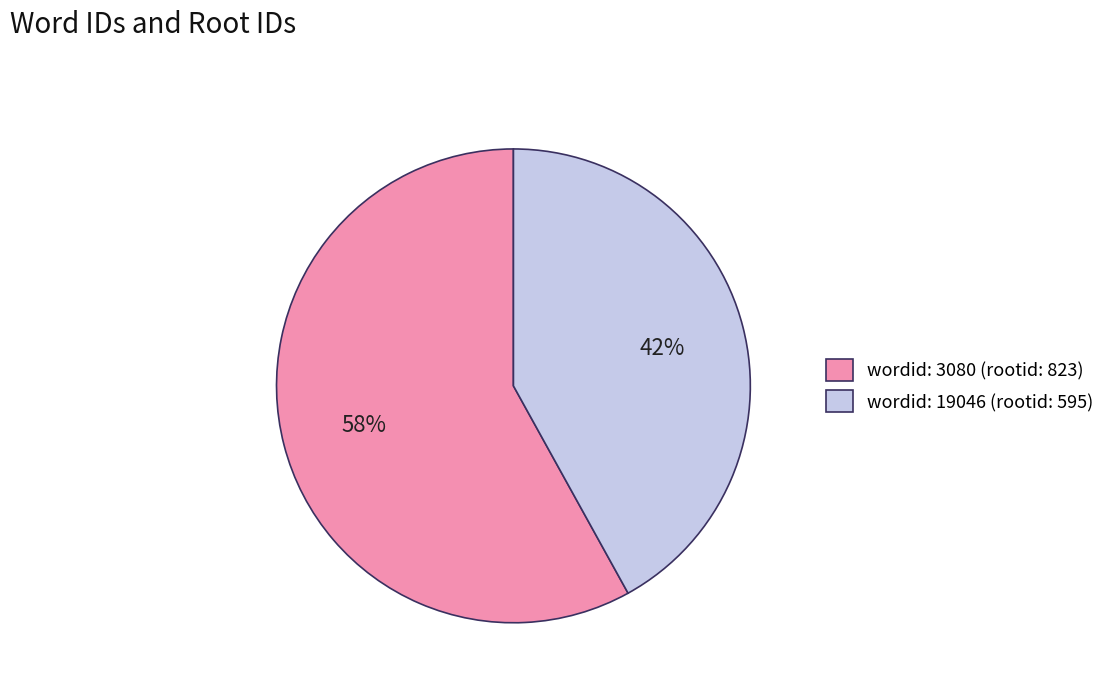

What is the majority slice?

wordid: 3080 (rootid: 823)